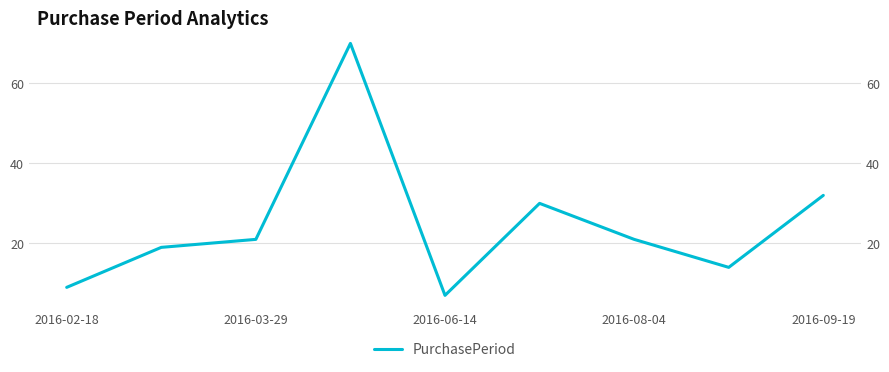

What is the difference between the maximum and second lowest values?

61